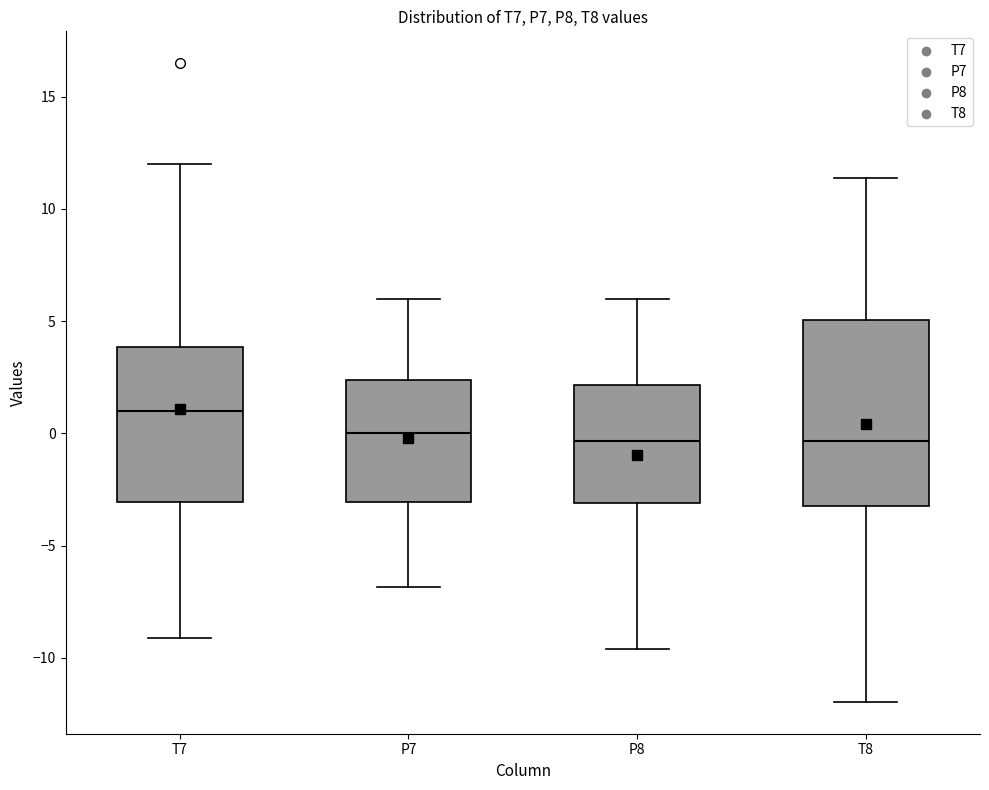

Reading left to right, transcribe this box plot: for each box, give where its median line is, the range the box spans, and where its two whiskers end, as read against the y-axis. The values are not printed on the chart, so give them approximately, as read against the axis.

T7: median 1.0, box -3.0 to 4.0, whiskers -9.0 to 12.0
P7: median 0.0, box -3.0 to 2.5, whiskers -7.0 to 6.0
P8: median -0.5, box -3.0 to 2.0, whiskers -9.5 to 6.0
T8: median -0.5, box -3.0 to 5.0, whiskers -12.0 to 11.5